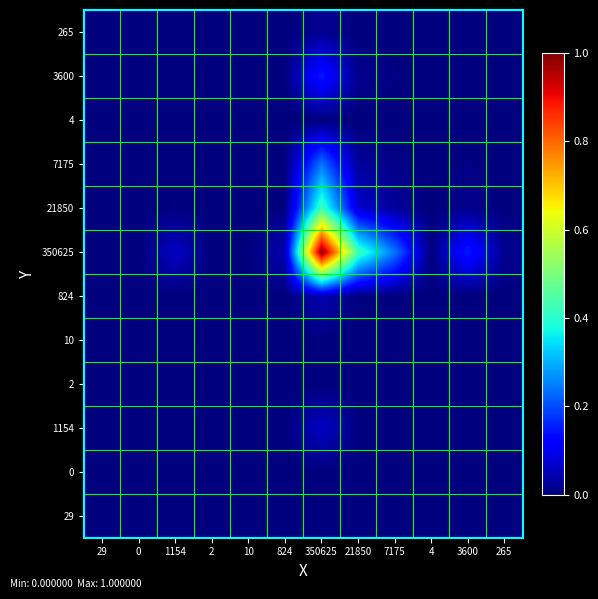

What is the maximum value shown in the chart?

1.0